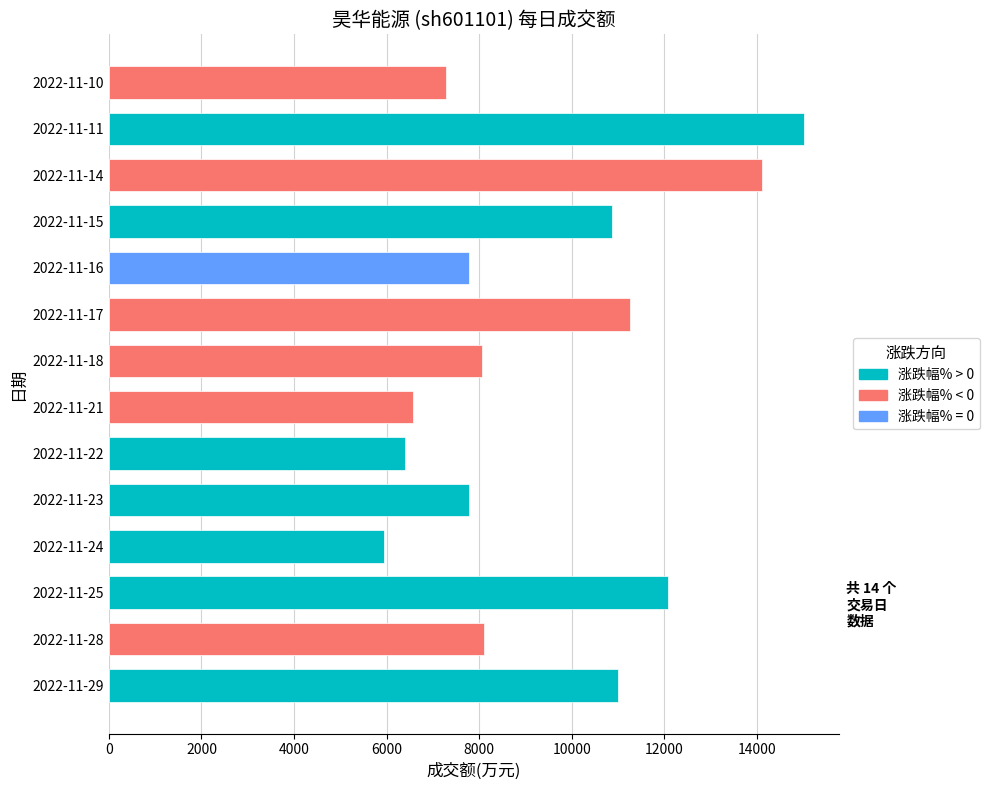

Read the value at 2022-11-15.

10862